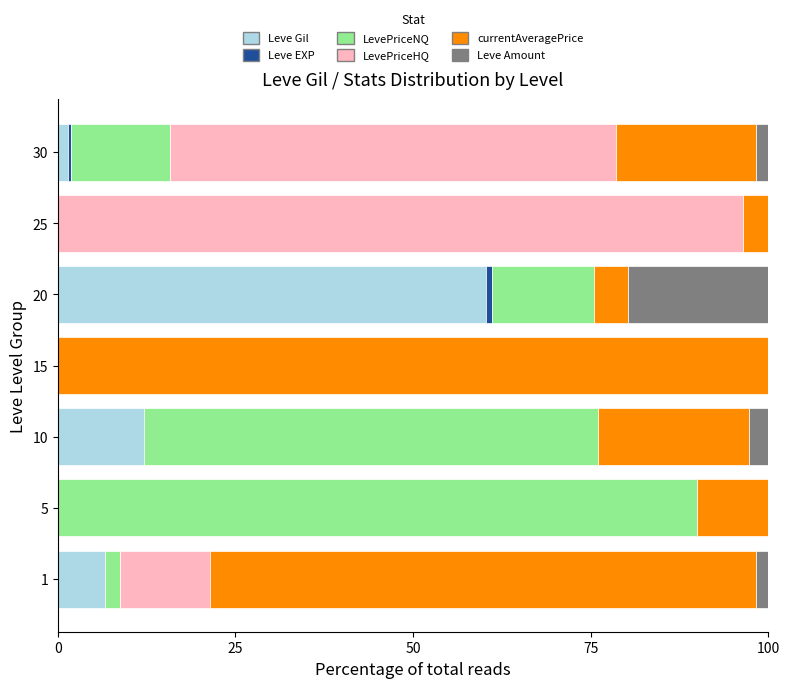

What is the highest value of the Leve Gil series?

60.3